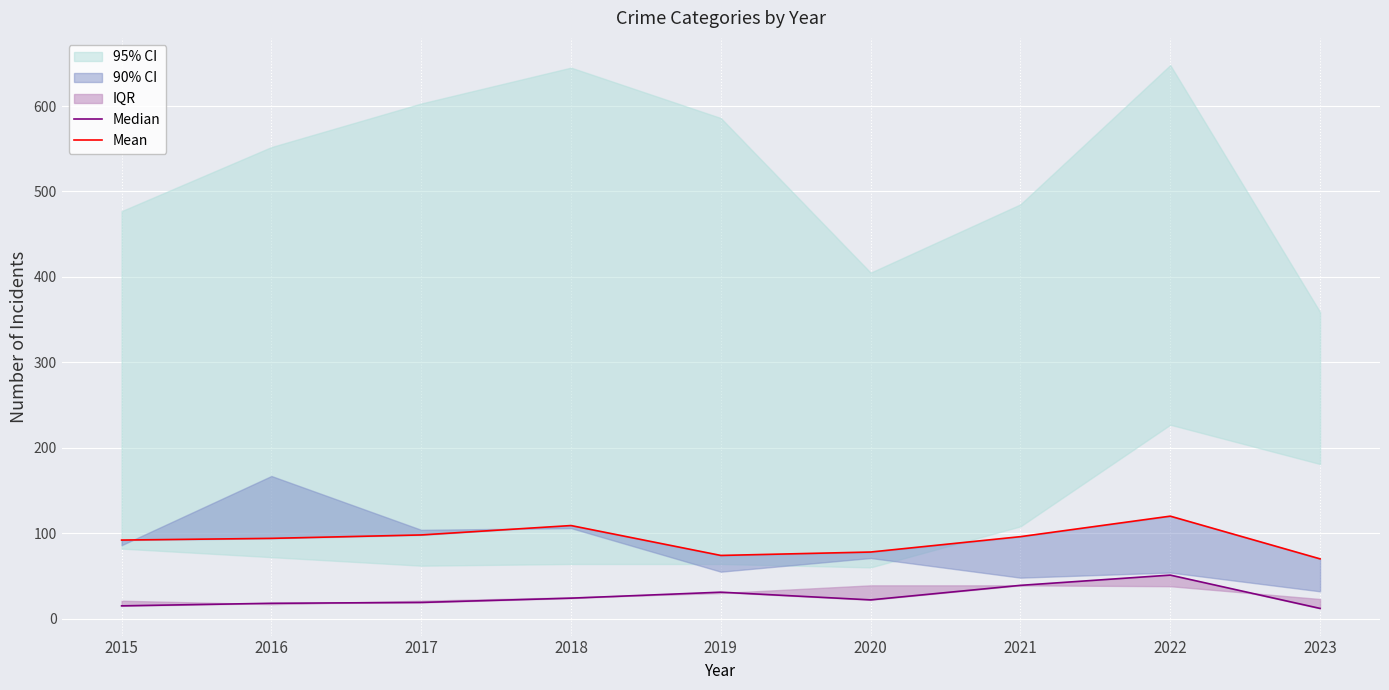

What is the value of the Mean point at the 8th from the left?

120